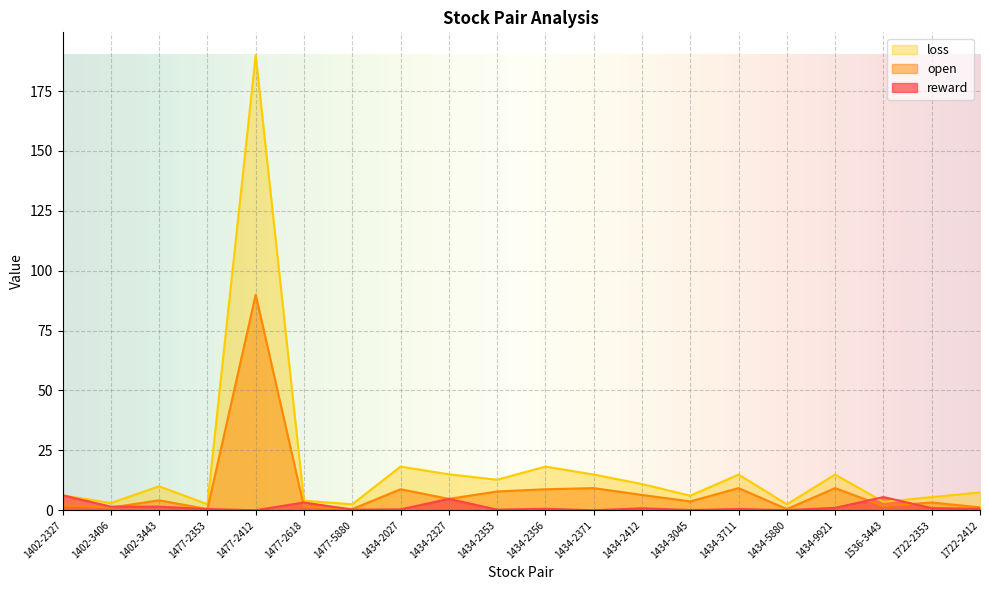

What is the difference between the maximum and minimum values in the loss series?

187.5